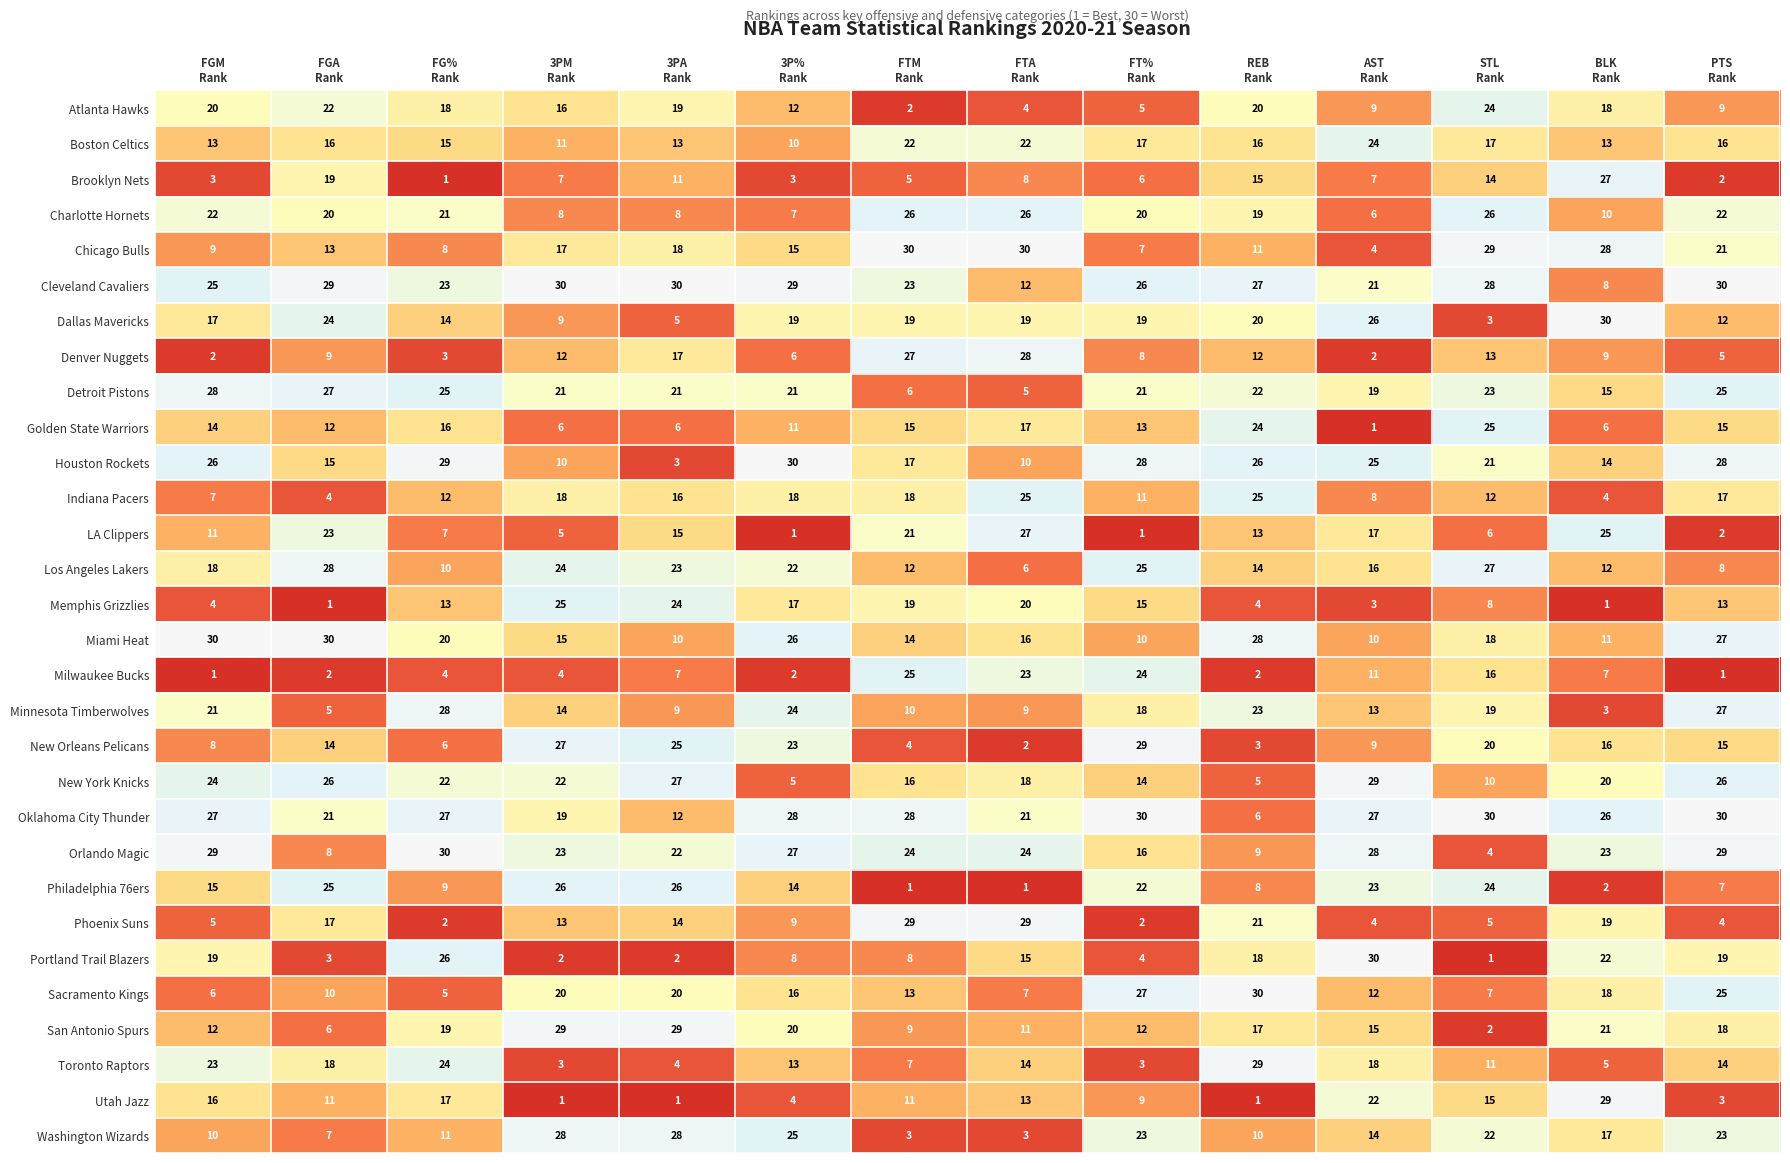

What is the lowest value of the Houston Rockets series?

3